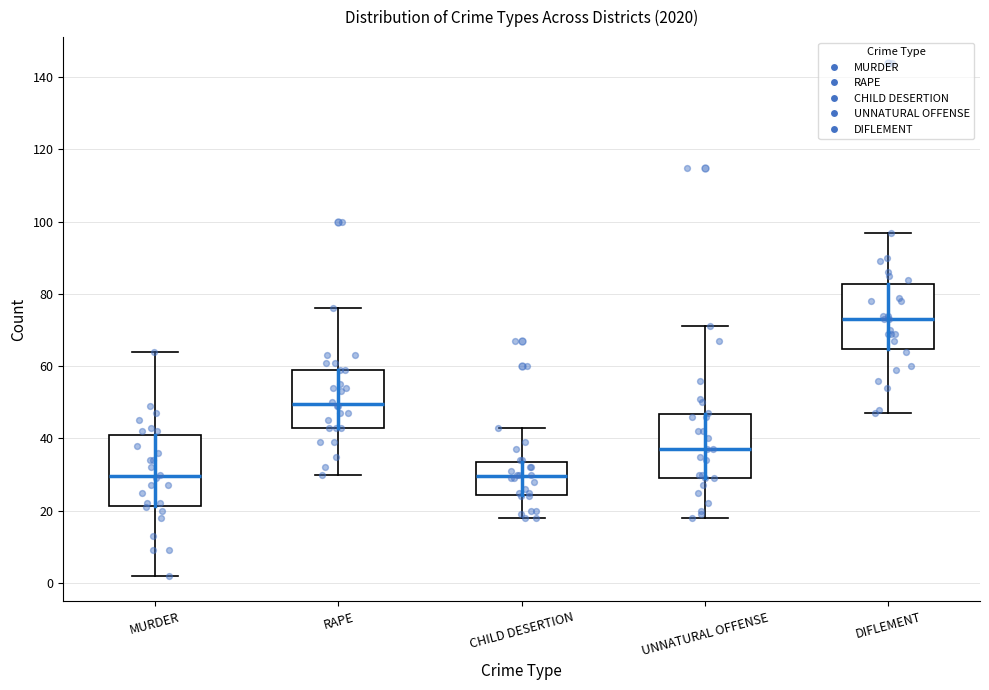

Where does the median line of the box for MURDER sit on the y-axis? The values are not printed on the chart, so give them approximately, as read against the axis.

30